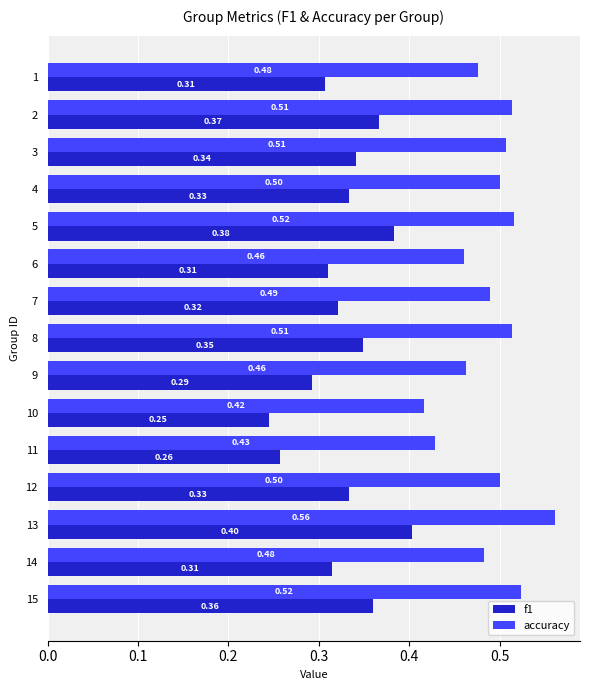

Rank the series at 15 from highest to lowest value.

accuracy, f1